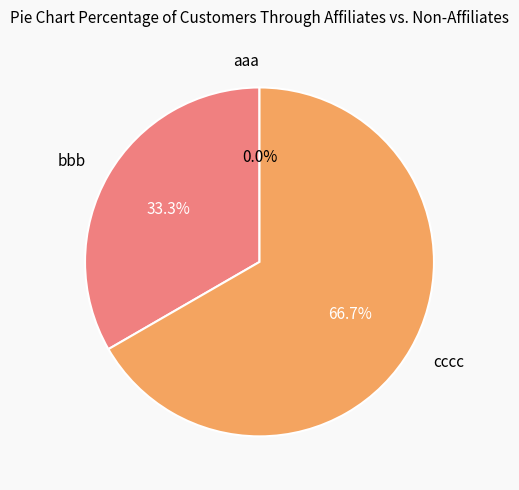

The cccc slice represents 81% of the pie. True or false?

False